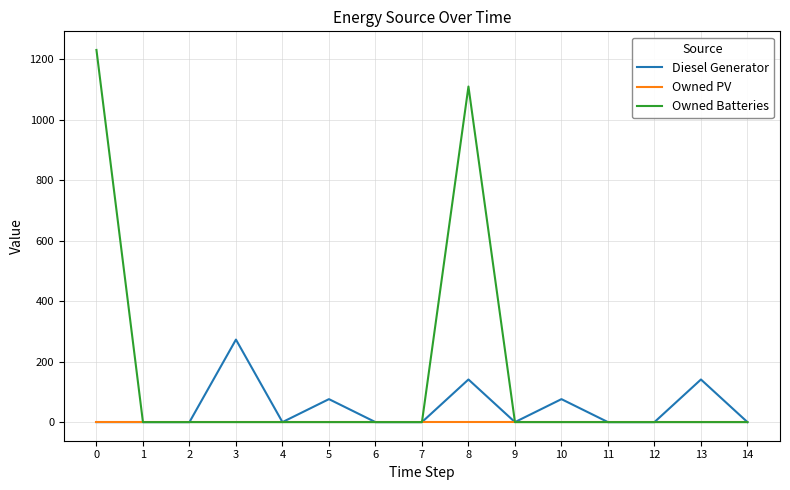

Between 11 and 13, which series saw the biggest shift?

Diesel Generator